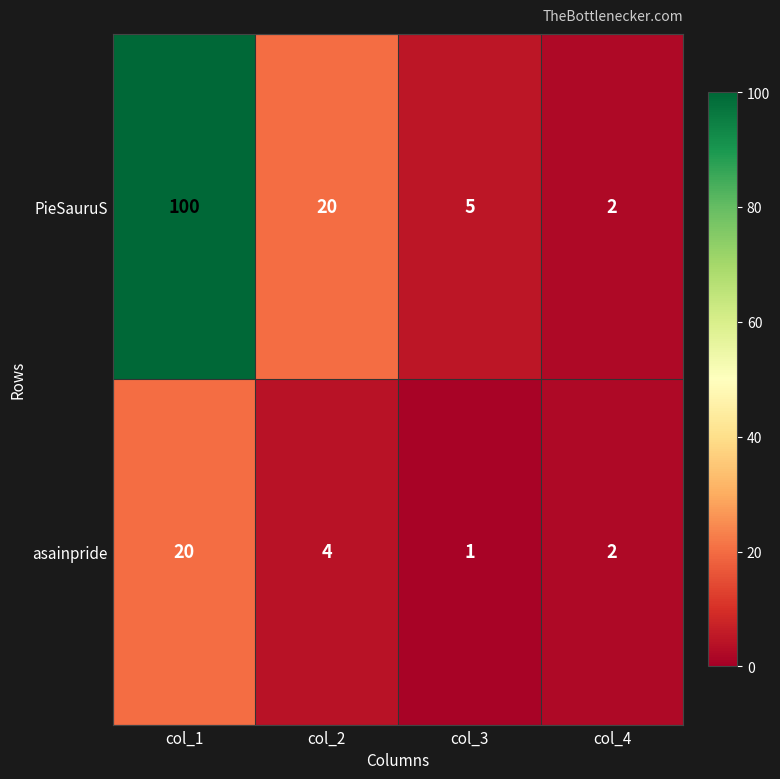

What value does the PieSauruS series have at col_3?

5